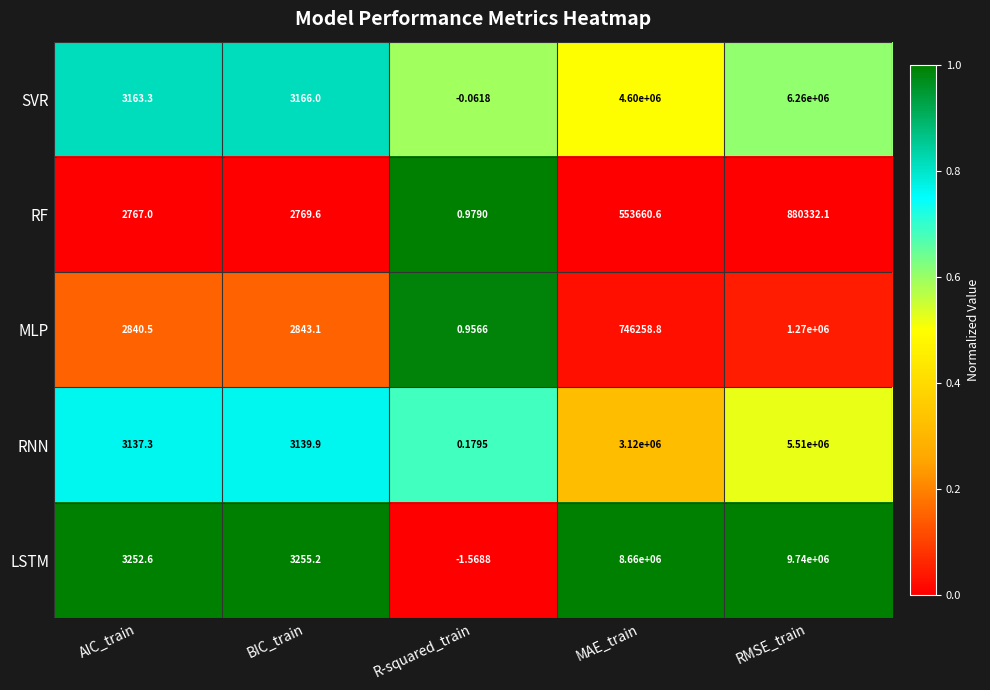

Rank the categories by SVR value from lowest to highest.

R-squared_train, AIC_train, BIC_train, MAE_train, RMSE_train